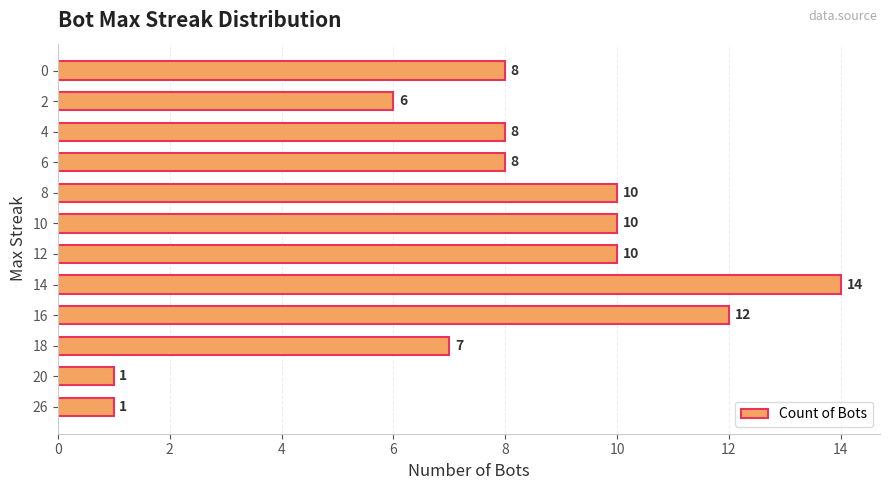

Reading bottom to top, extract all data points from this chart.

1	1	7	12	14	10	10	10	8	8	6	8